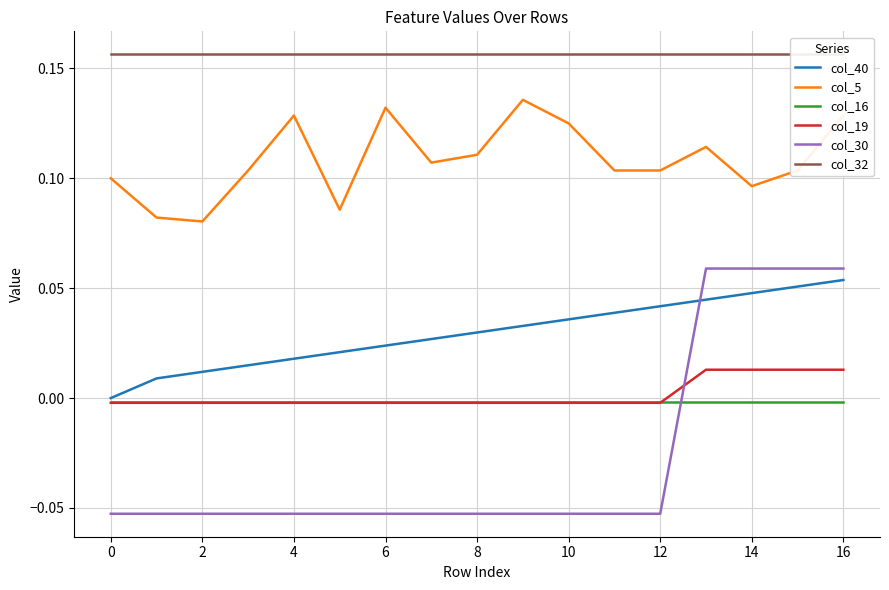

At how many categories does at least one series exceed 0?

17